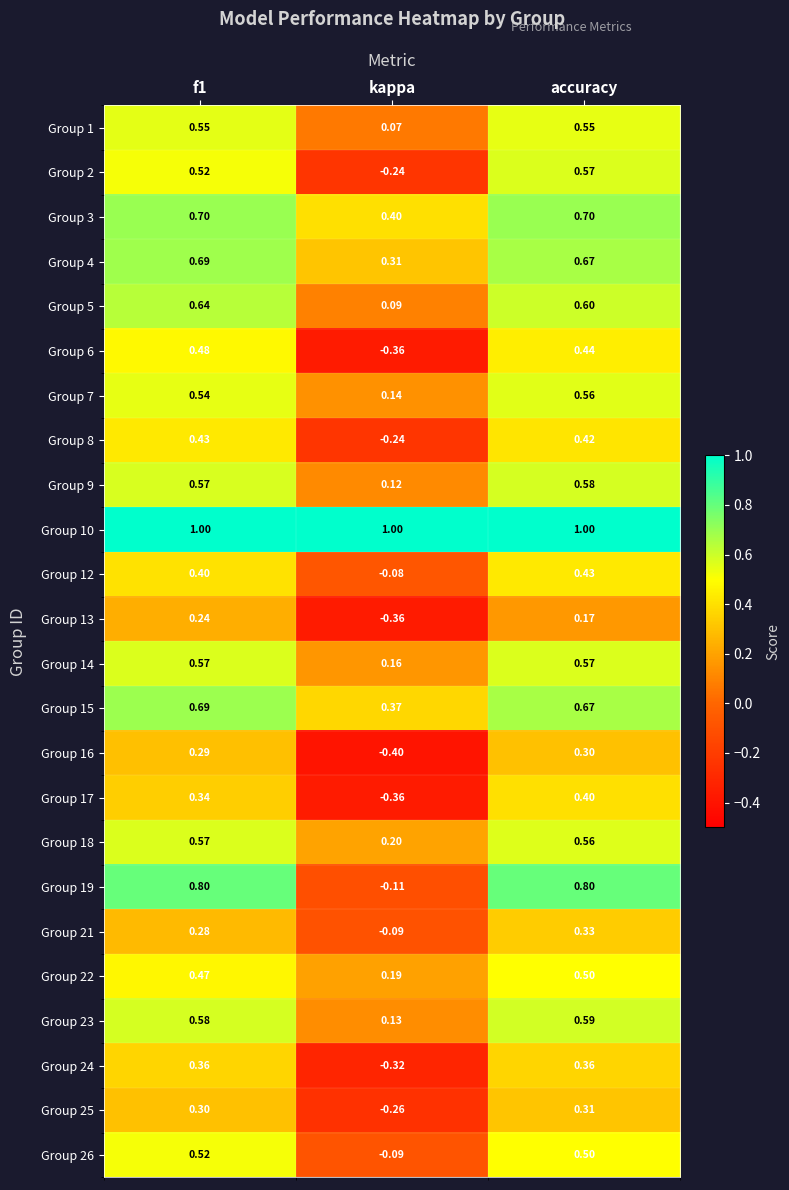

What is the total value across all series at kappa?

0.3